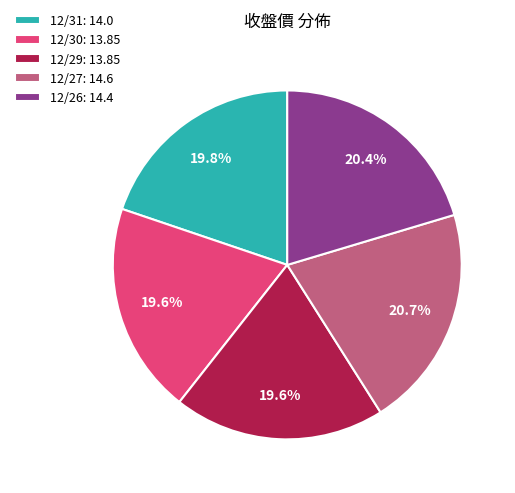

To the nearest percent, what percentage of the pie is 12/29?

20%